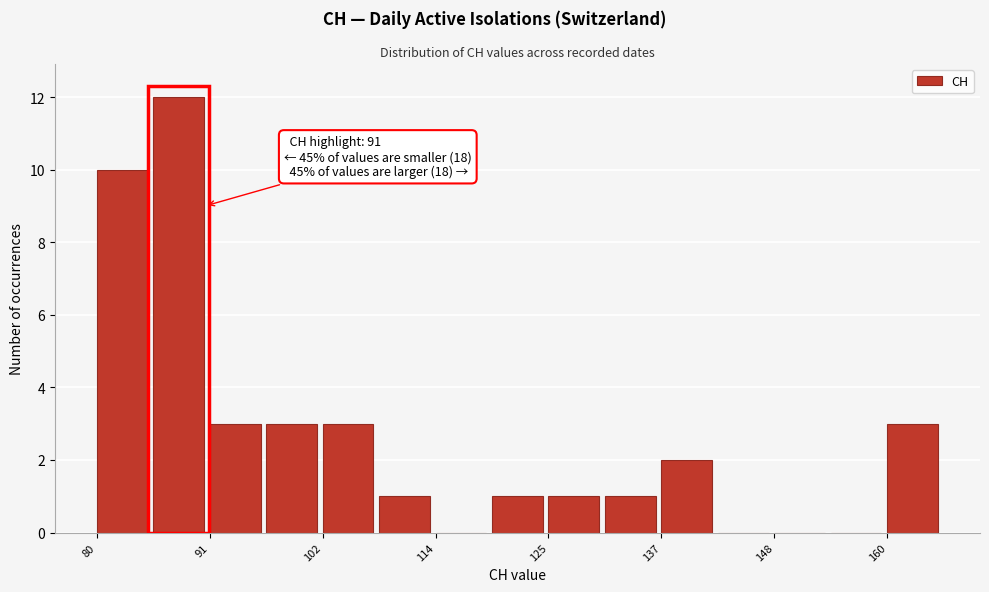

Read against the x-axis, roughly where is the centre of the tallest bar?

88